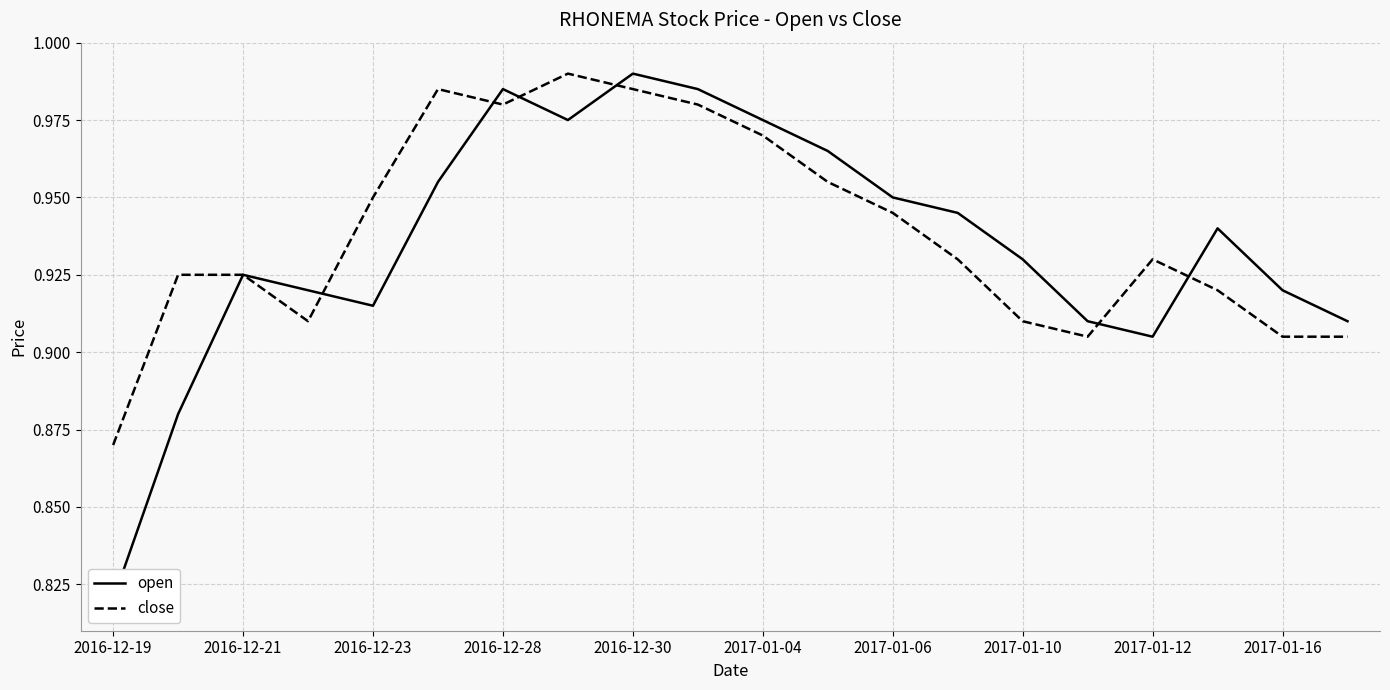

At how many categories does at least one series exceed 0?

20